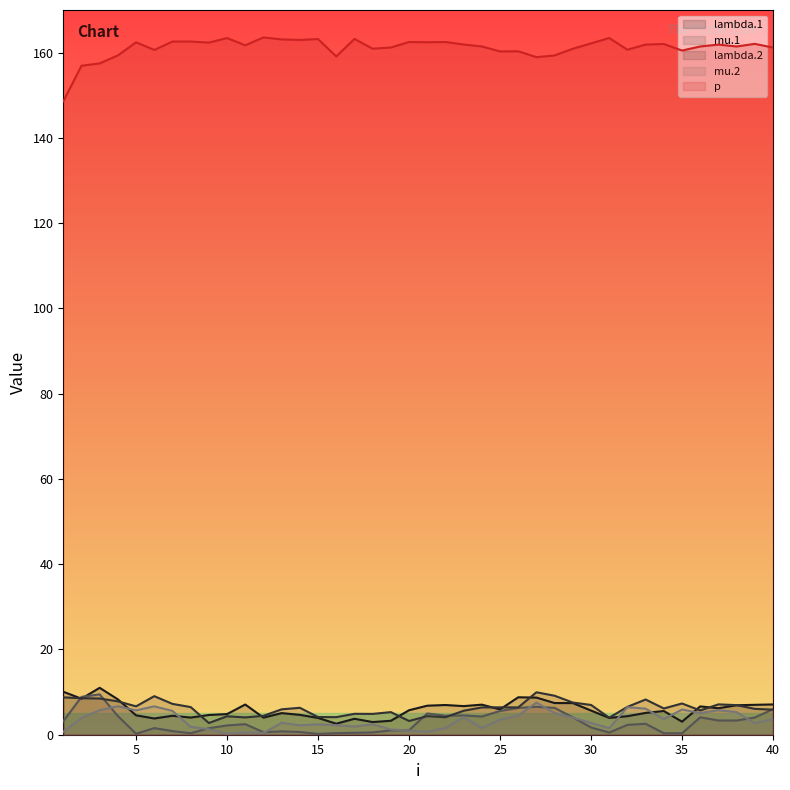

True or false: mu.2 and p cross at least once.

False